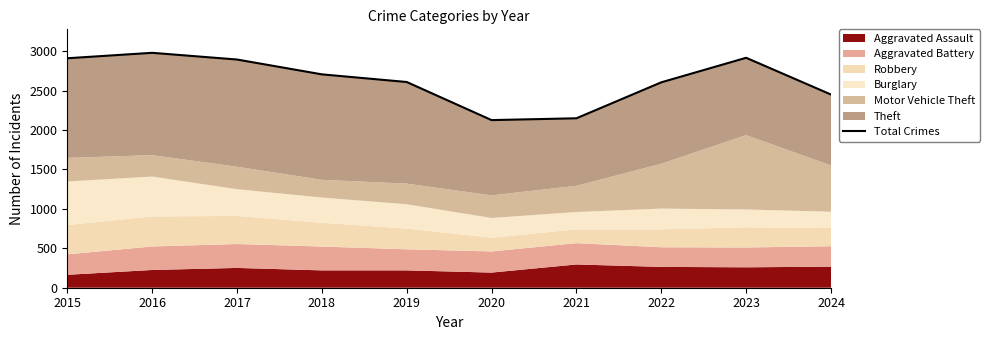

How many values exceed 2705?

4